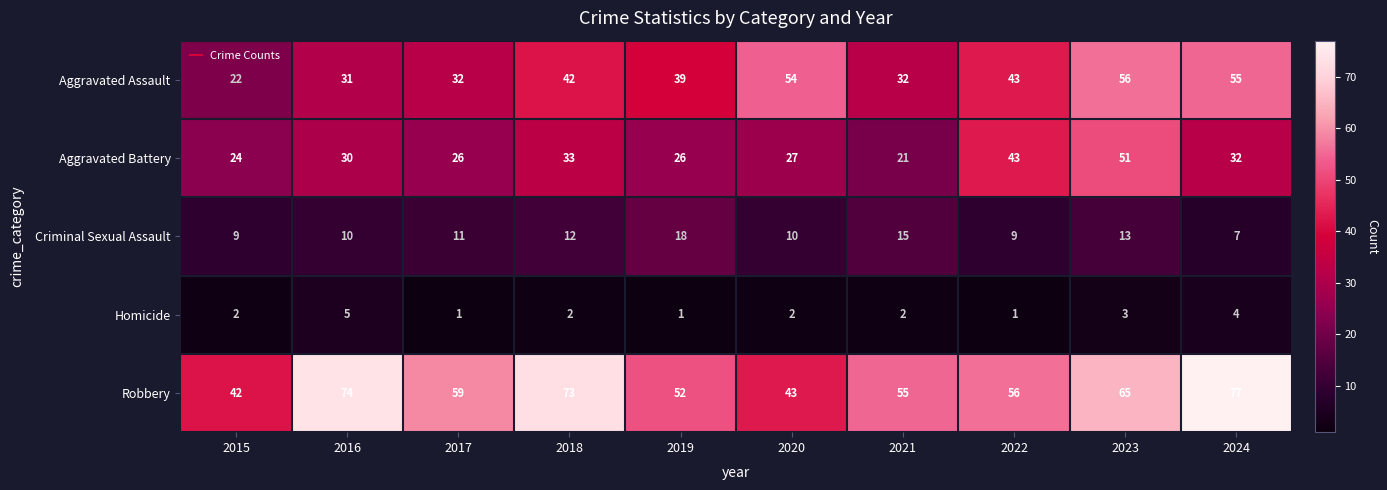

What is the sum of the Aggravated Assault values at 2020 and 2019?

93